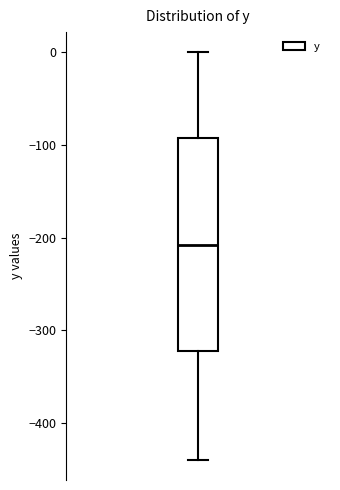

Read this box plot against the y-axis: the position of the median line, the range covered by the box, and the ends of both whiskers. The values are not printed on the chart, so give them approximately, as read against the axis.

median -210, box -320 to -90, whiskers -440 to 0